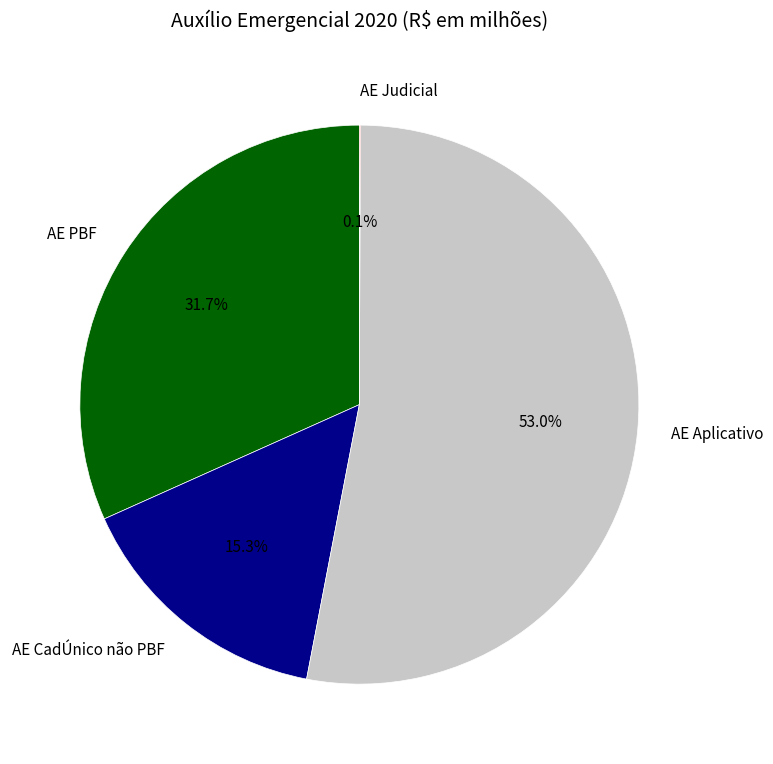

Combined, do AE CadÚnico não PBF and AE PBF account for over 50%?

No